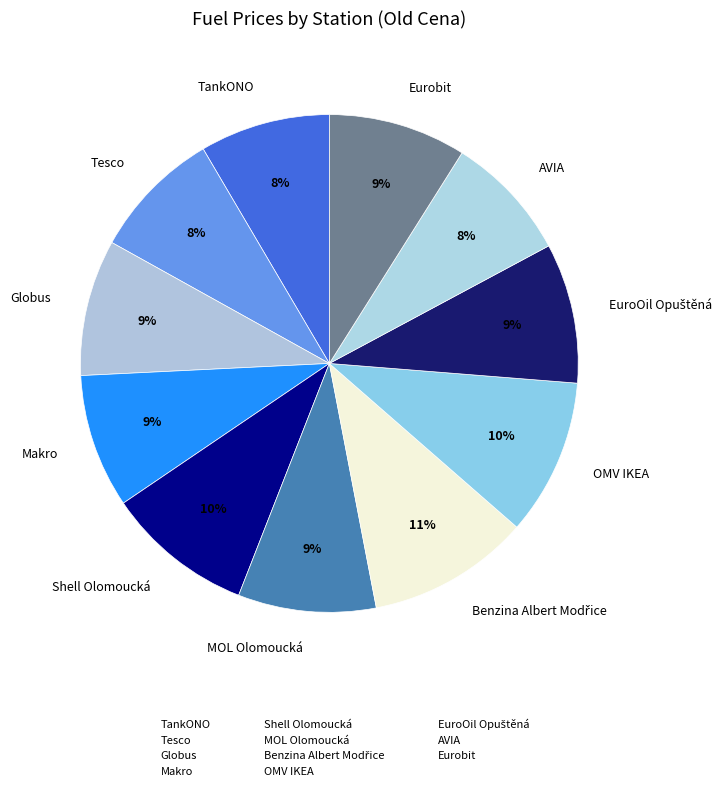

How many slices are in this pie chart?

11